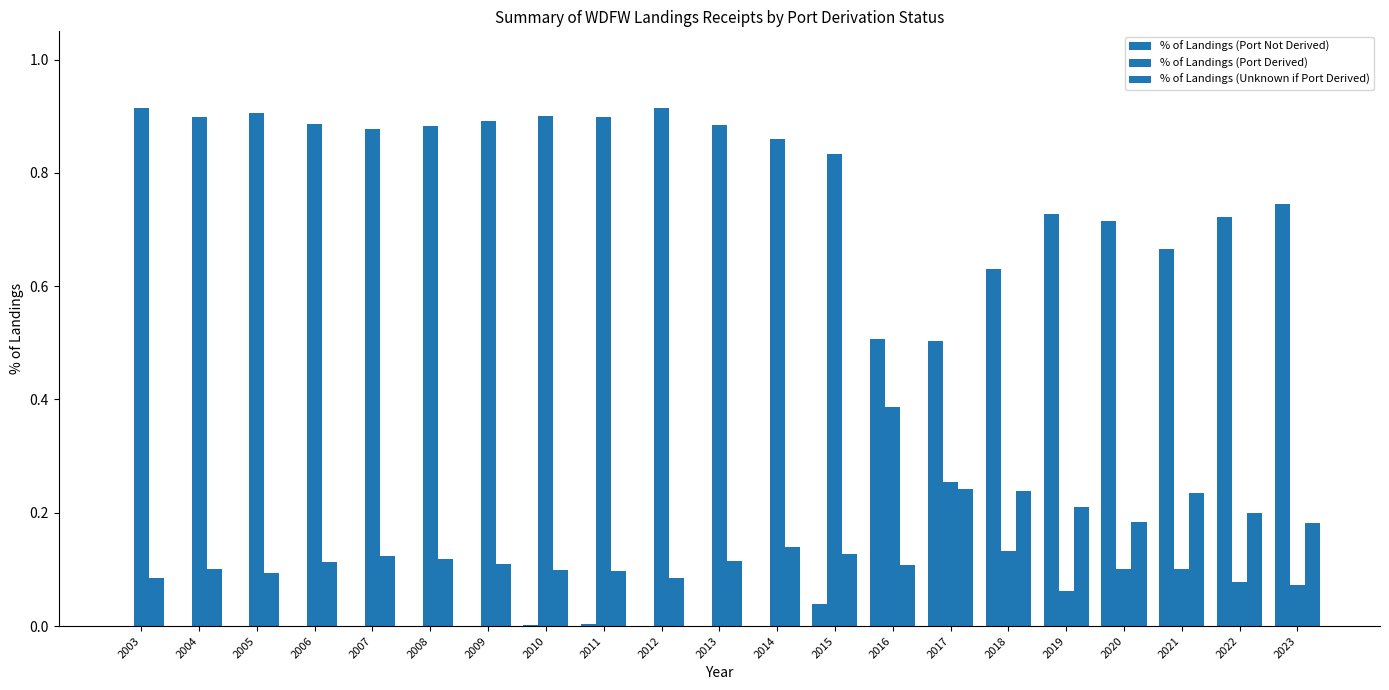

List the series in order of their overall mean, lowest first.

% of Landings (Unknown if Port Derived), % of Landings (Port Not Derived), % of Landings (Port Derived)